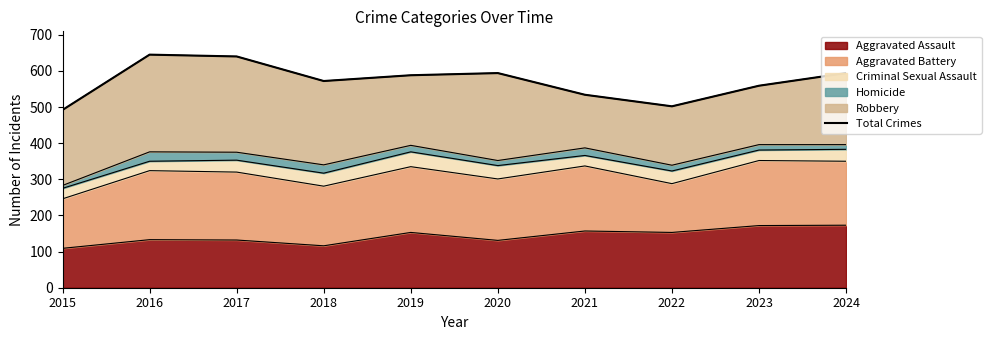

Reading left to right, list all the values displayed in this chart.

2015=492	2016=645	2017=640	2018=572	2019=588	2020=594	2021=534	2022=502	2023=559	2024=594